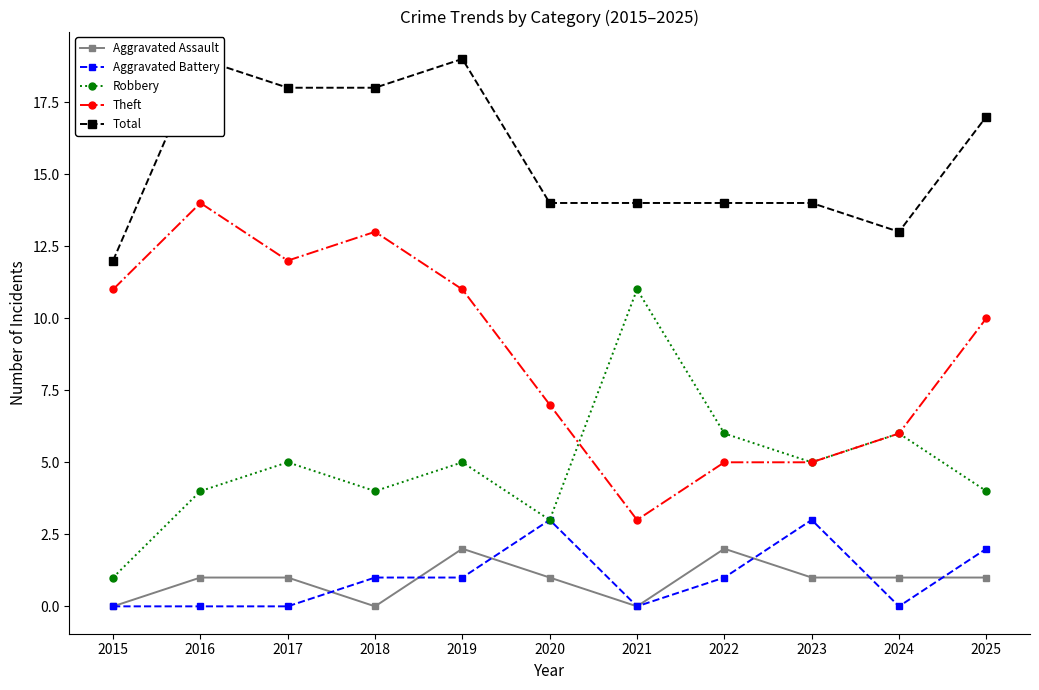

What is the sum of all Aggravated Assault values?

10